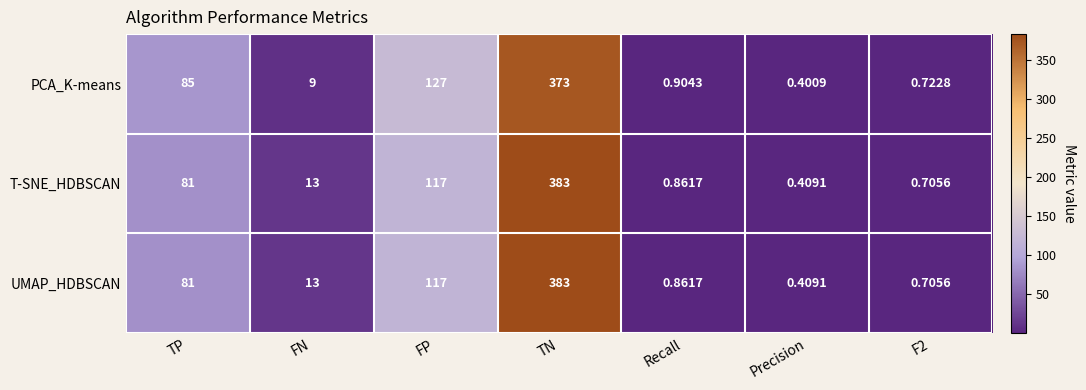

At which category is the sum across all series the highest?

TN